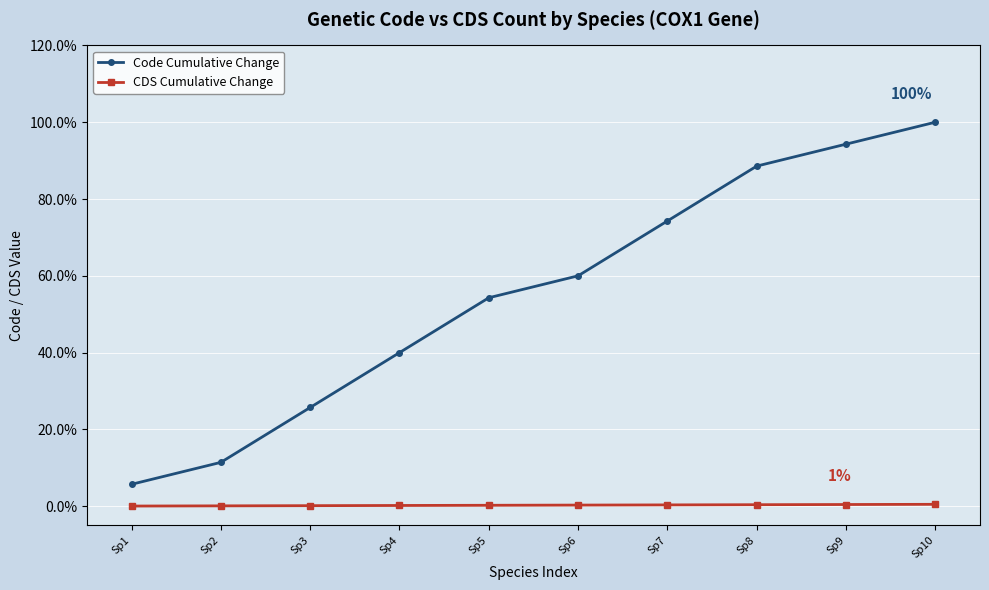

Where is Code Cumulative Change nearest to the value 52?

Sp5